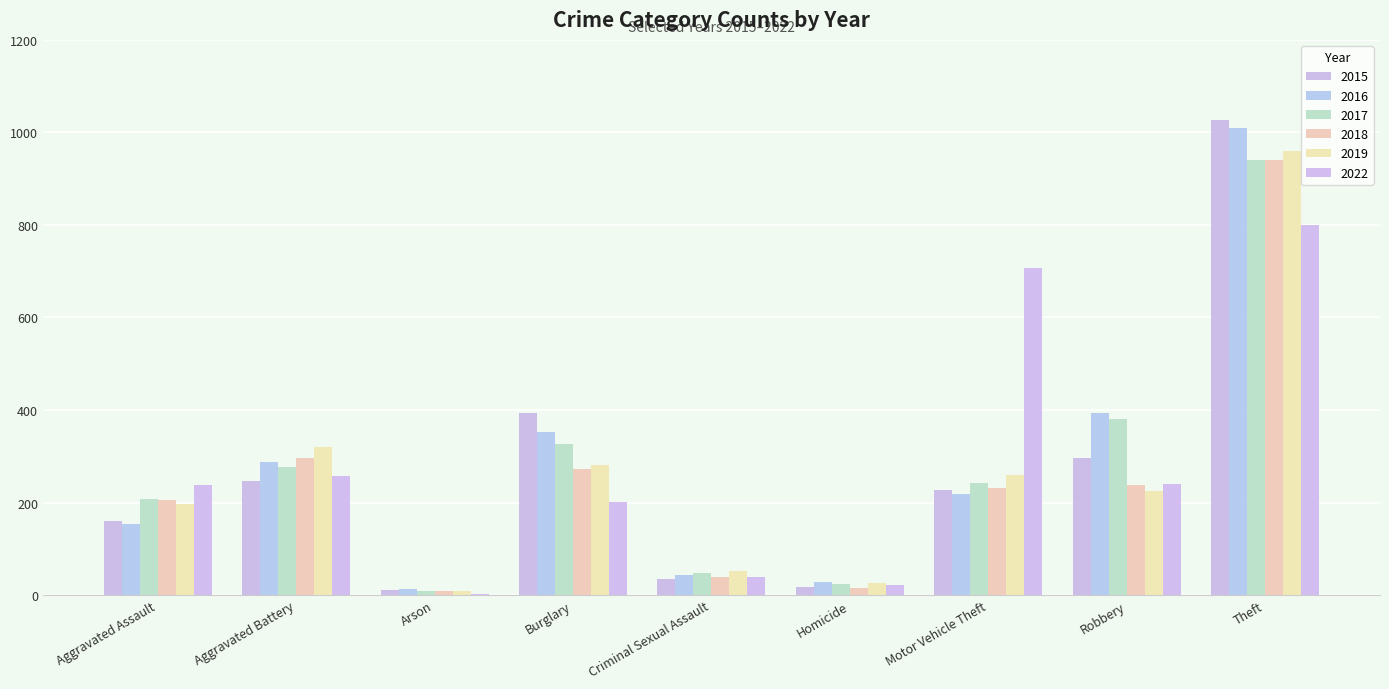

Which series has the largest range (max minus min)?

2015